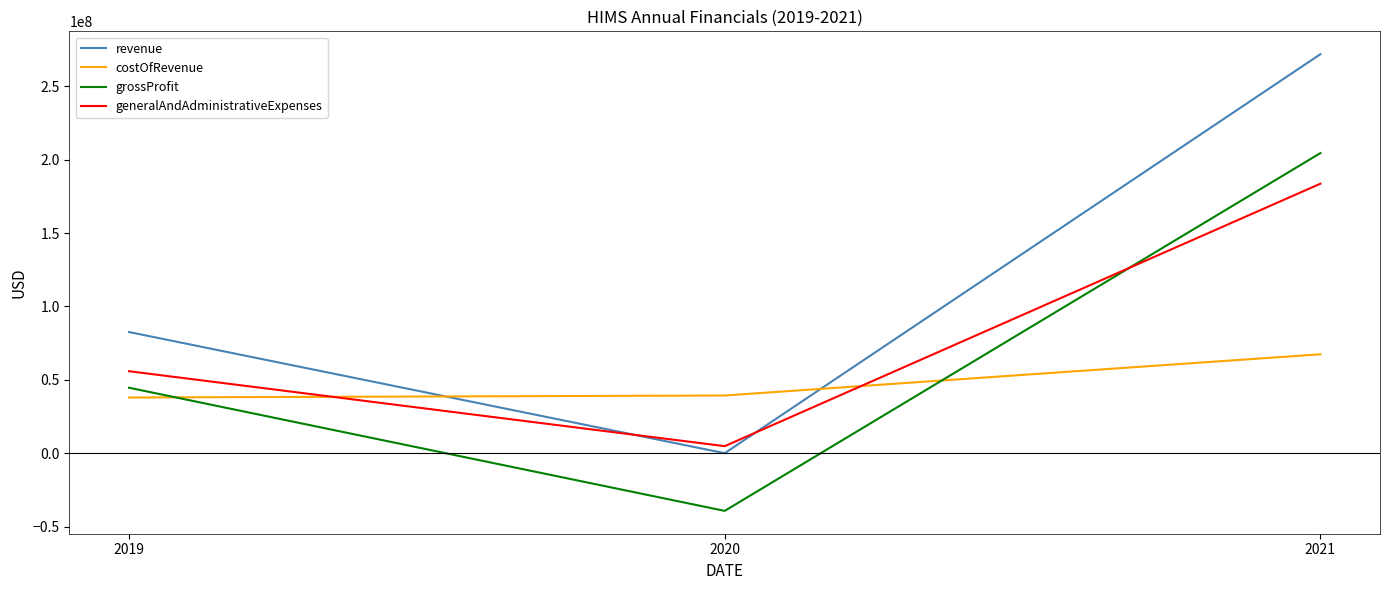

What is the difference between the maximum and minimum values in the revenue series?

271878000